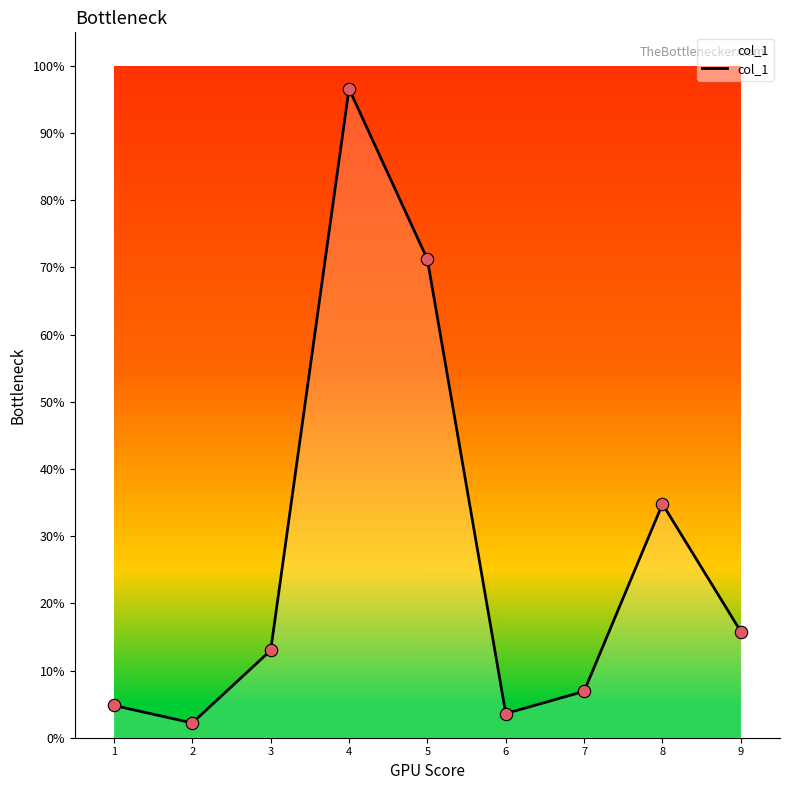

Approximately how many times larger is the value at 6 compared to 2?

1.6